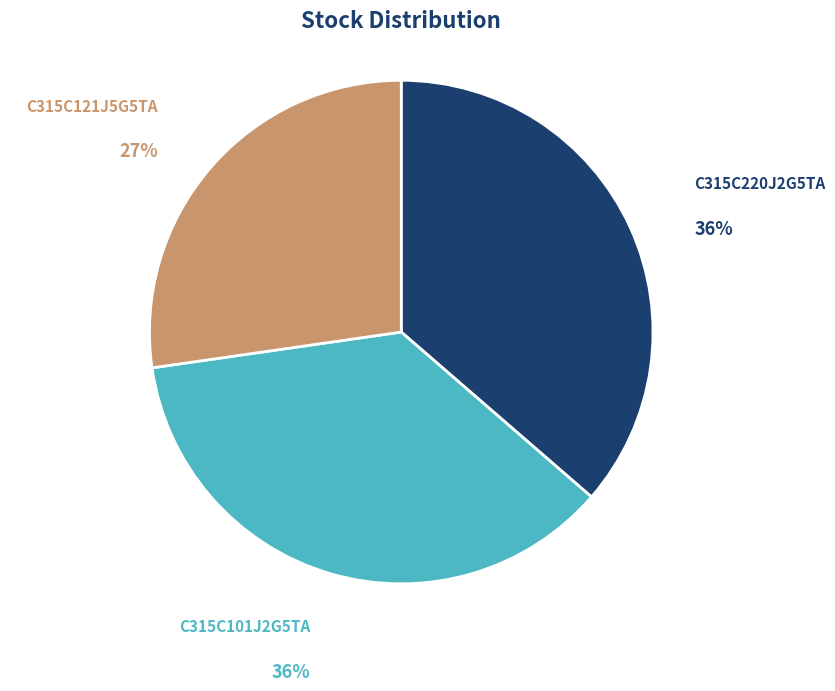

Do C315C220J2G5TA and C315C121J5G5TA together represent more than half of the pie?

Yes